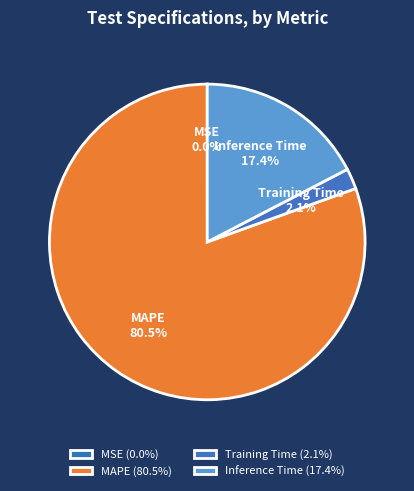

To the nearest percent, what percentage of the pie is Inference Time?

17%